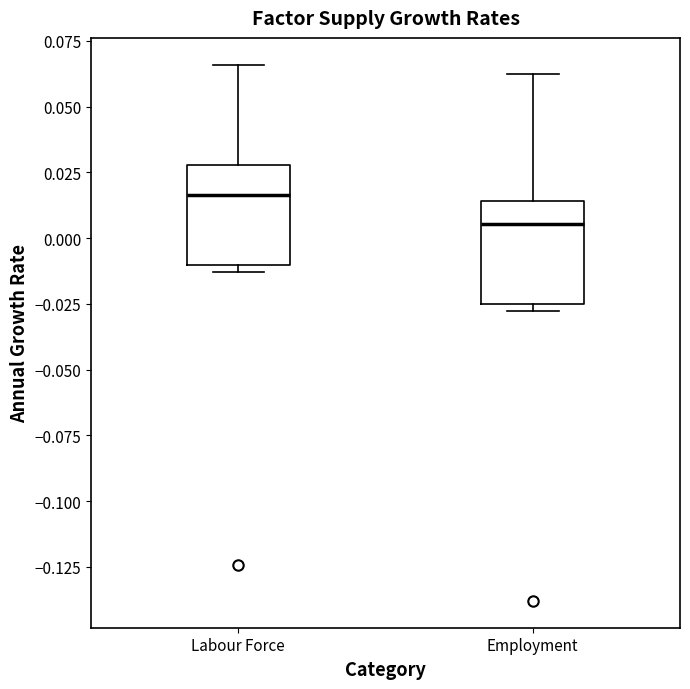

Where is the upper edge of the box for Employment on the y-axis? The values are not printed on the chart, so give them approximately, as read against the axis.

0.015